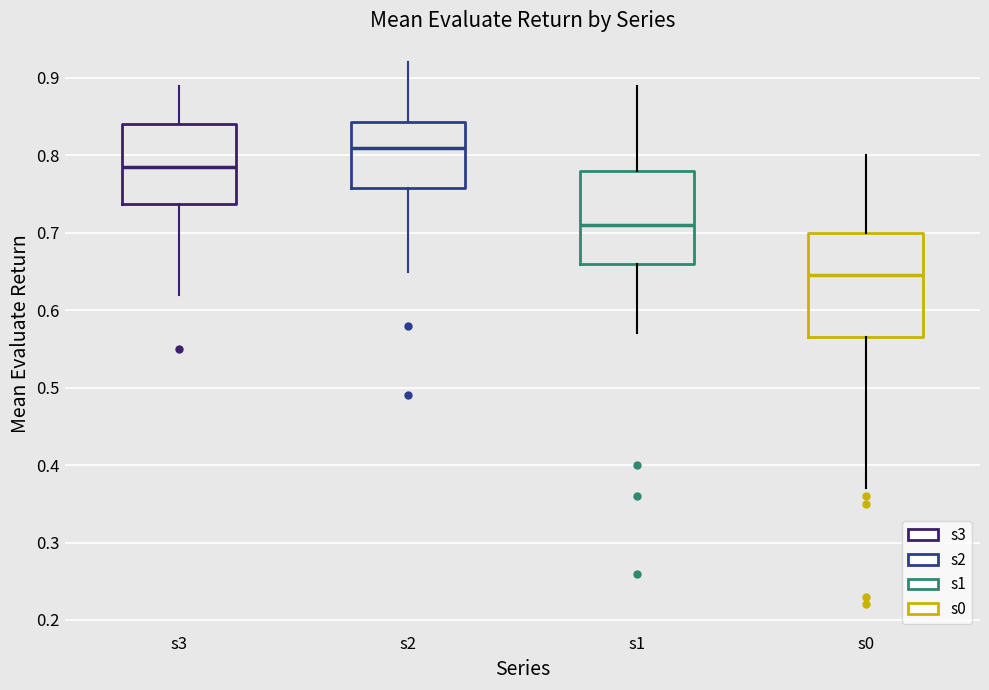

Reading left to right, read every box against the y-axis: the position of its median line, the range the box covers, and the ends of its whiskers. The values are not printed on the chart, so give them approximately, as read against the axis.

s3: median 0.79, box 0.74 to 0.84, whiskers 0.62 to 0.89
s2: median 0.81, box 0.76 to 0.84, whiskers 0.65 to 0.92
s1: median 0.71, box 0.66 to 0.78, whiskers 0.57 to 0.89
s0: median 0.65, box 0.57 to 0.70, whiskers 0.37 to 0.80